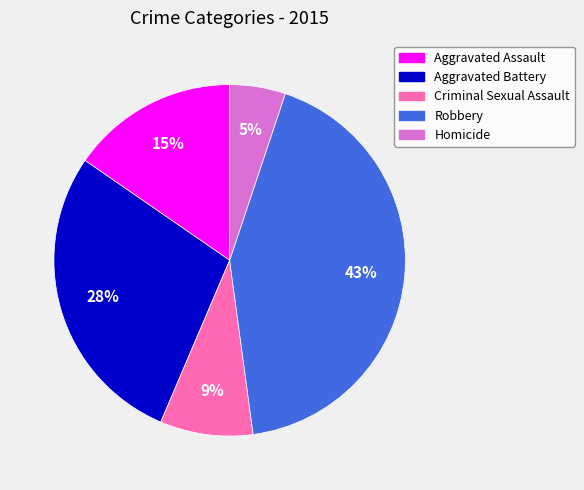

How many slices are in this pie chart?

5